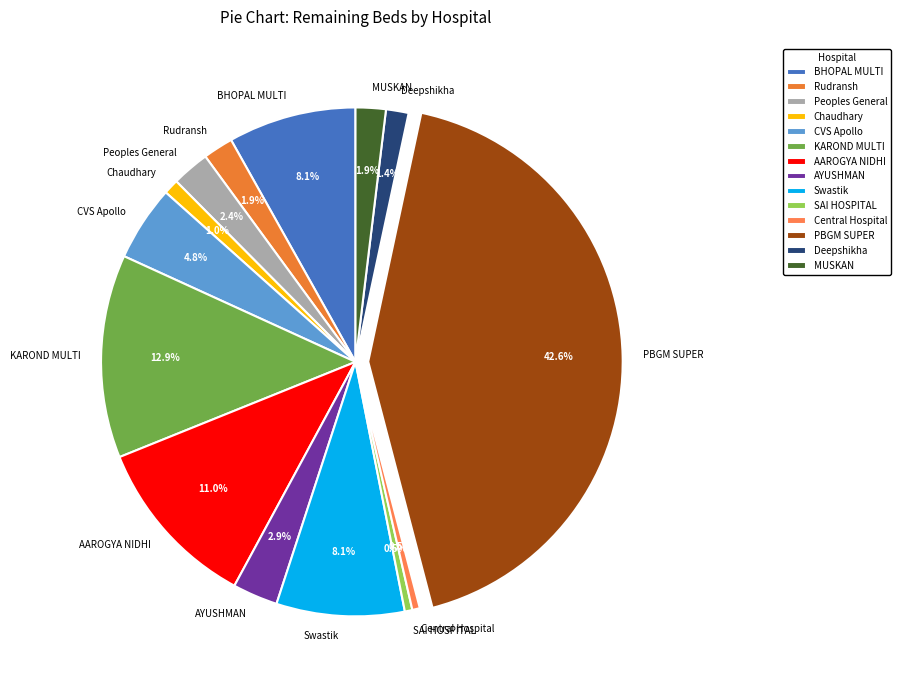

Does CVS Apollo represent more than half of the total?

No